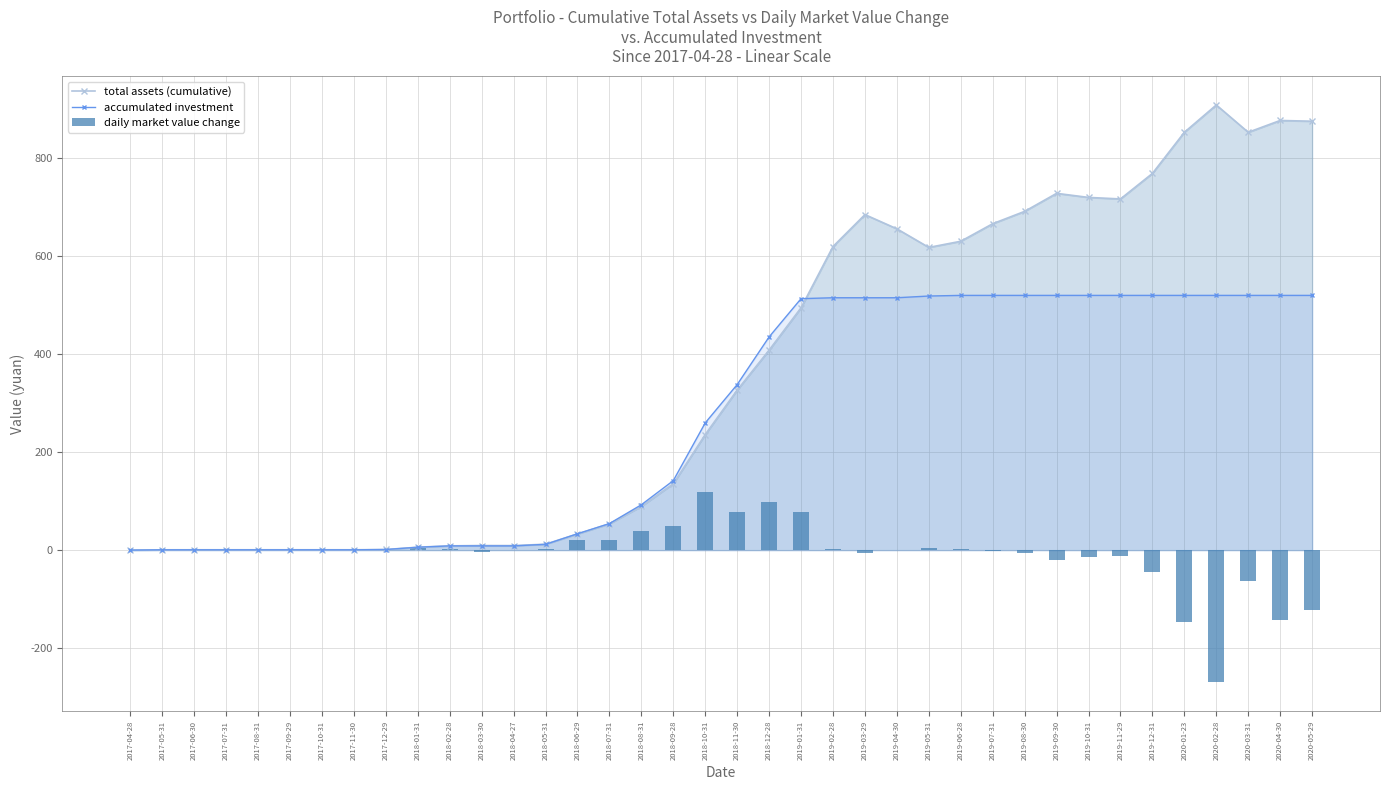

Is it true that accumulated investment equals 54.2 at 2018-07-31?

True